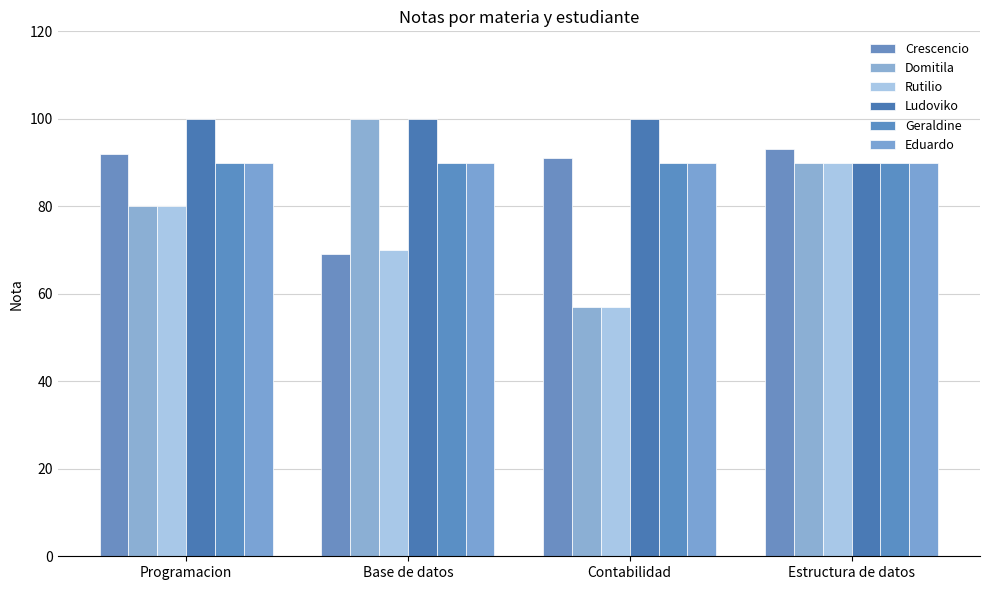

Count the Ludoviko values in the range 100 to 101.

3